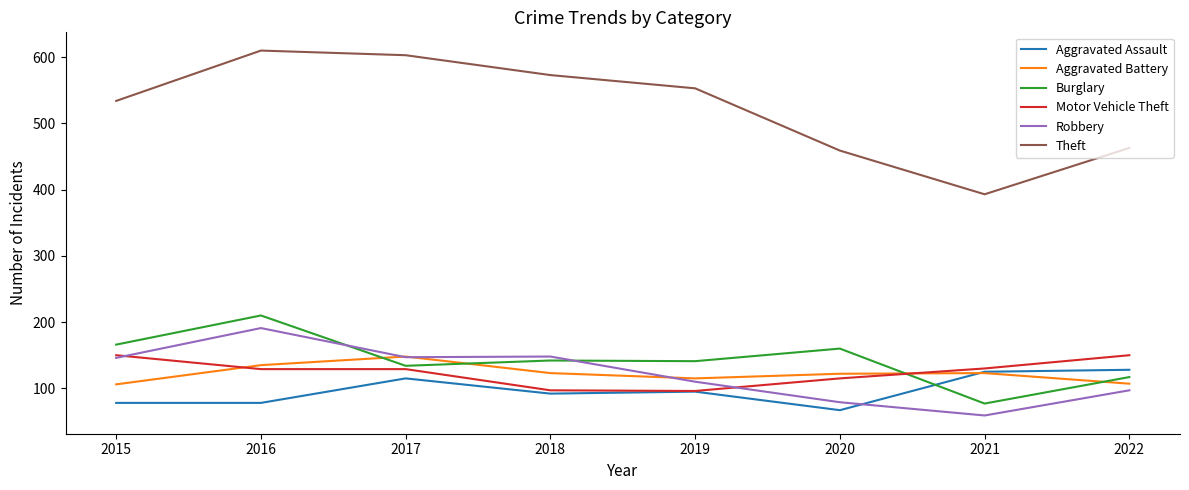

How many categories are shown in the chart?

8